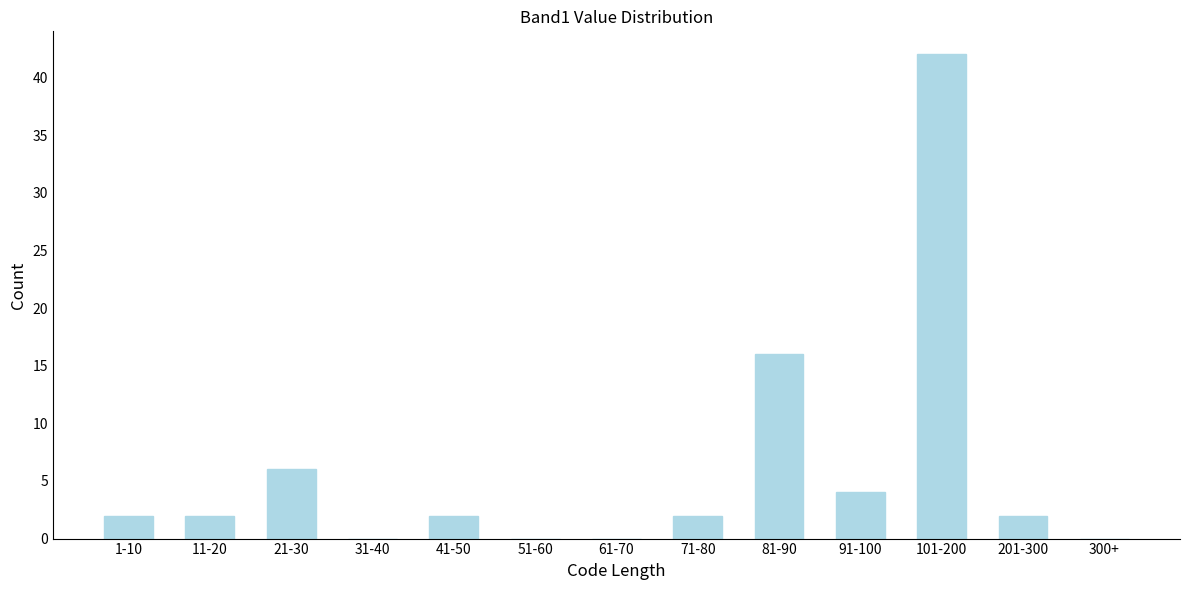

Reading left to right, list all the values displayed in this chart.

1-10=2	11-20=2	21-30=6	31-40=0	41-50=2	51-60=0	61-70=0	71-80=2	81-90=16	91-100=4	101-200=42	201-300=2	300+=0